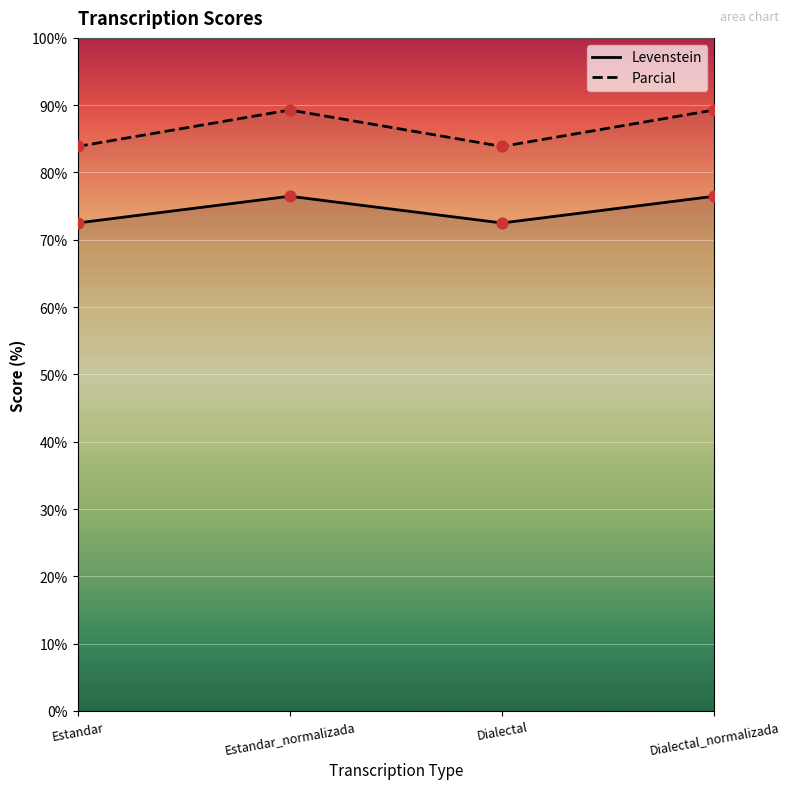

What are all the series names shown in the legend?

Levenstein, Parcial